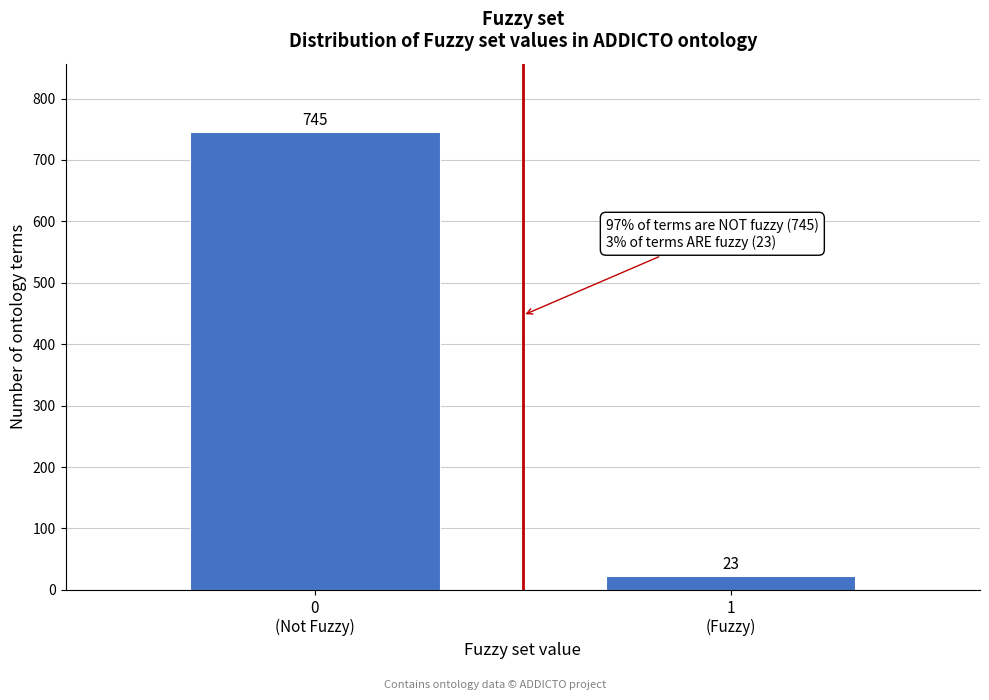

Reading left to right, list all the values displayed in this chart.

745	23